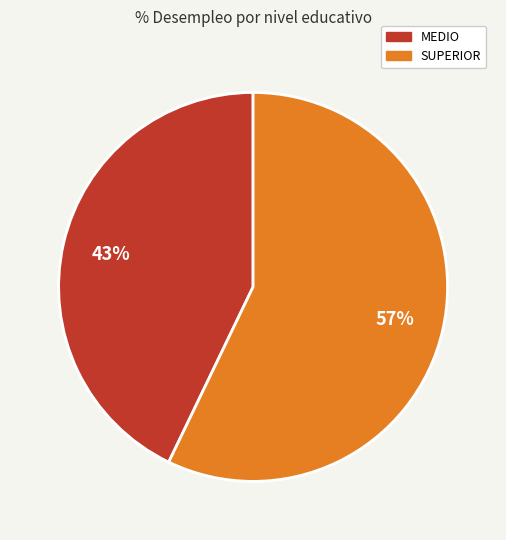

What is the ratio of the value at MEDIO to the value at SUPERIOR?

0.8